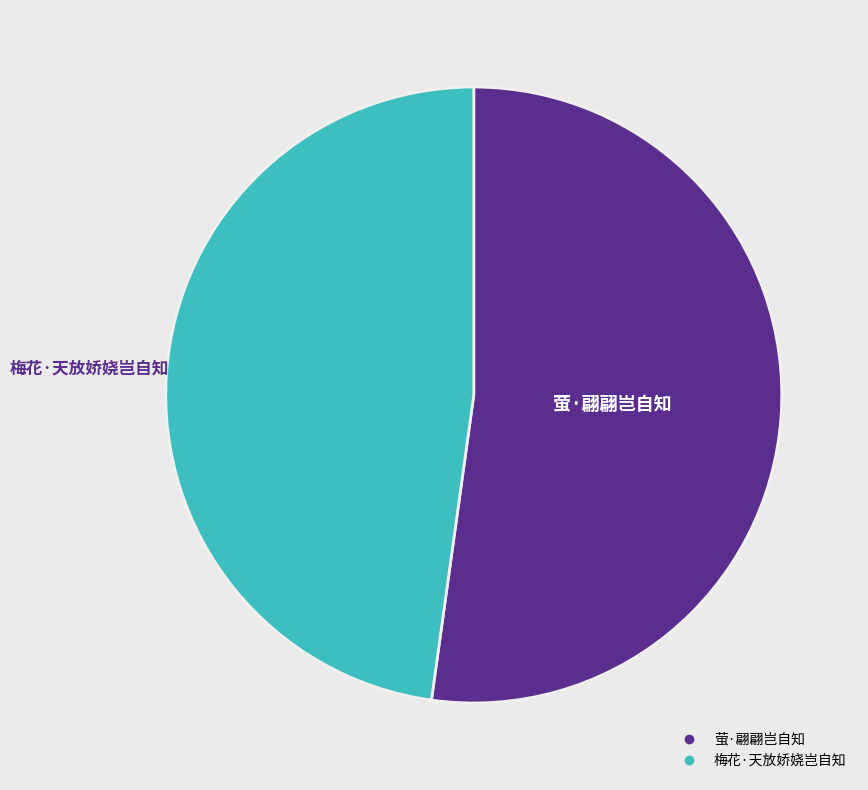

How many slices are in this pie chart?

2